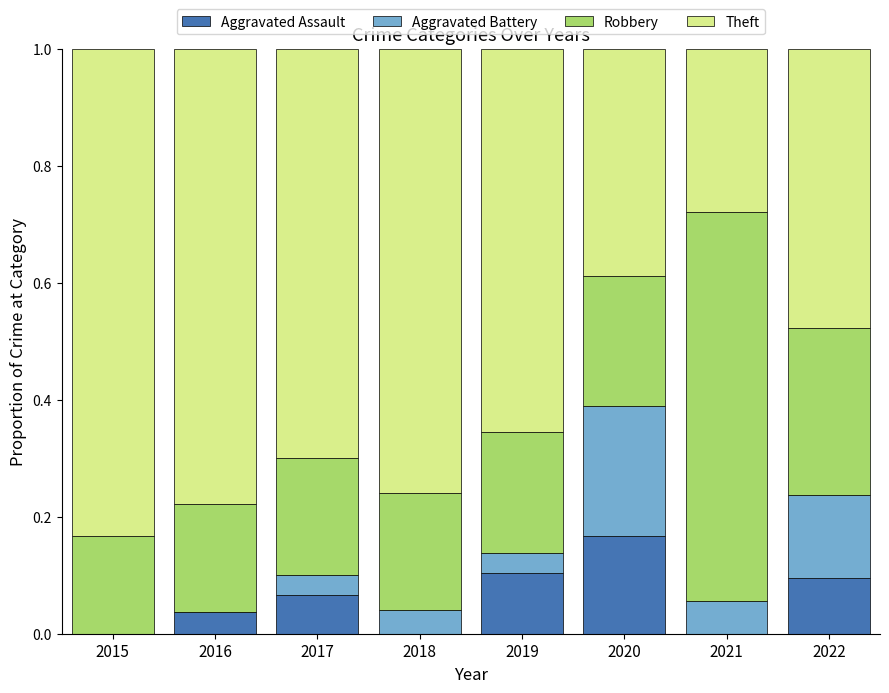

True or false: Aggravated Assault has a value of -0.1 at 2021.

False